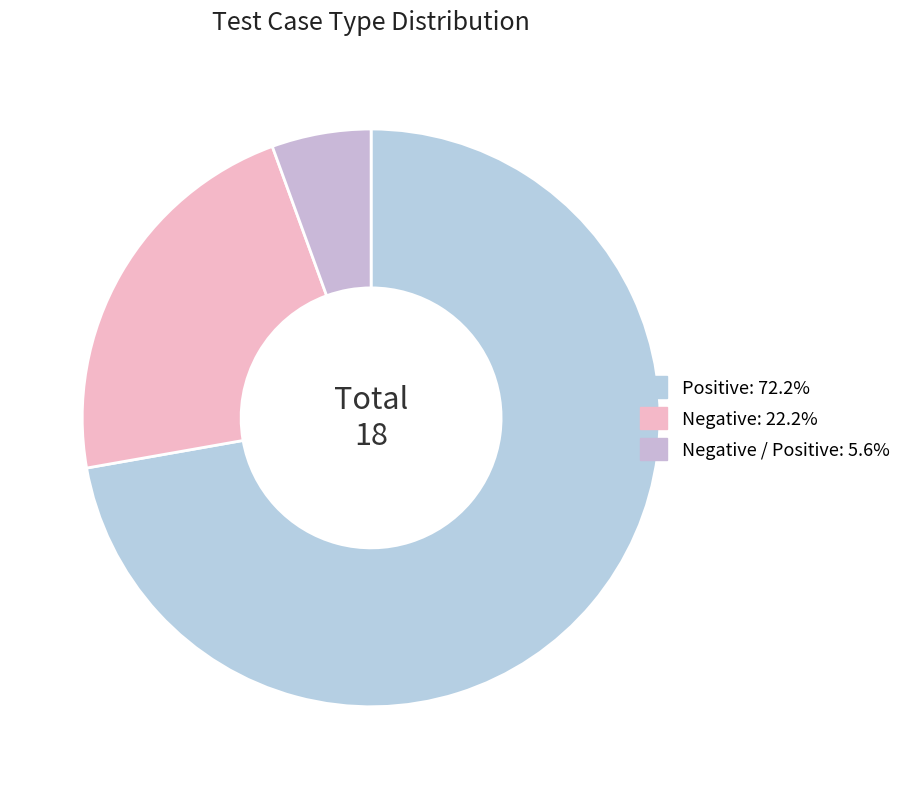

How many segments does this pie chart have?

3